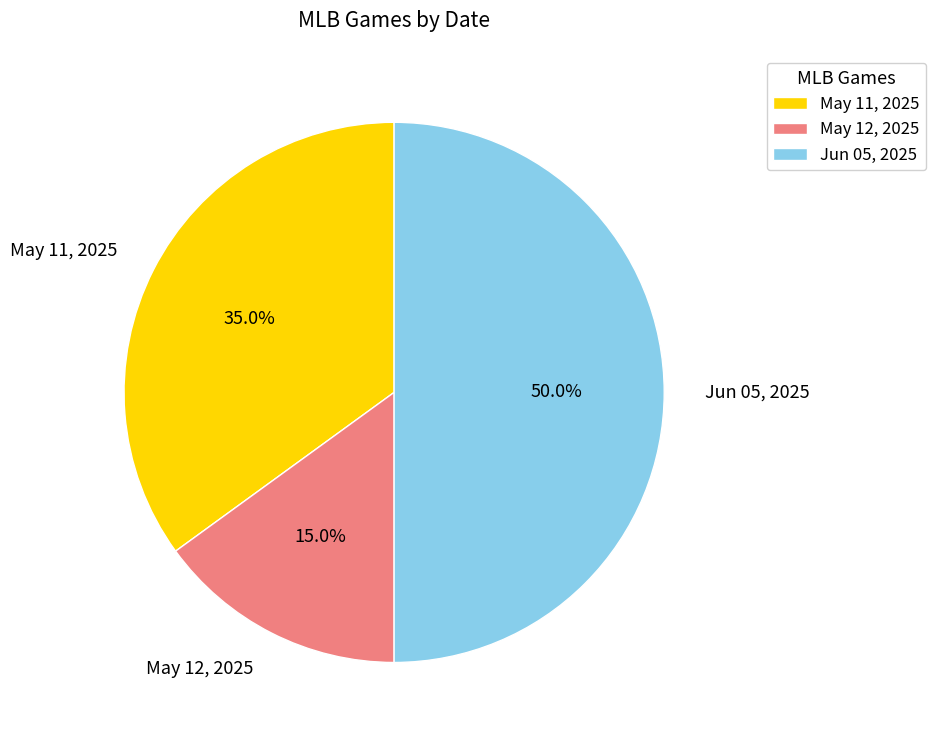

How many slices are in this pie chart?

3